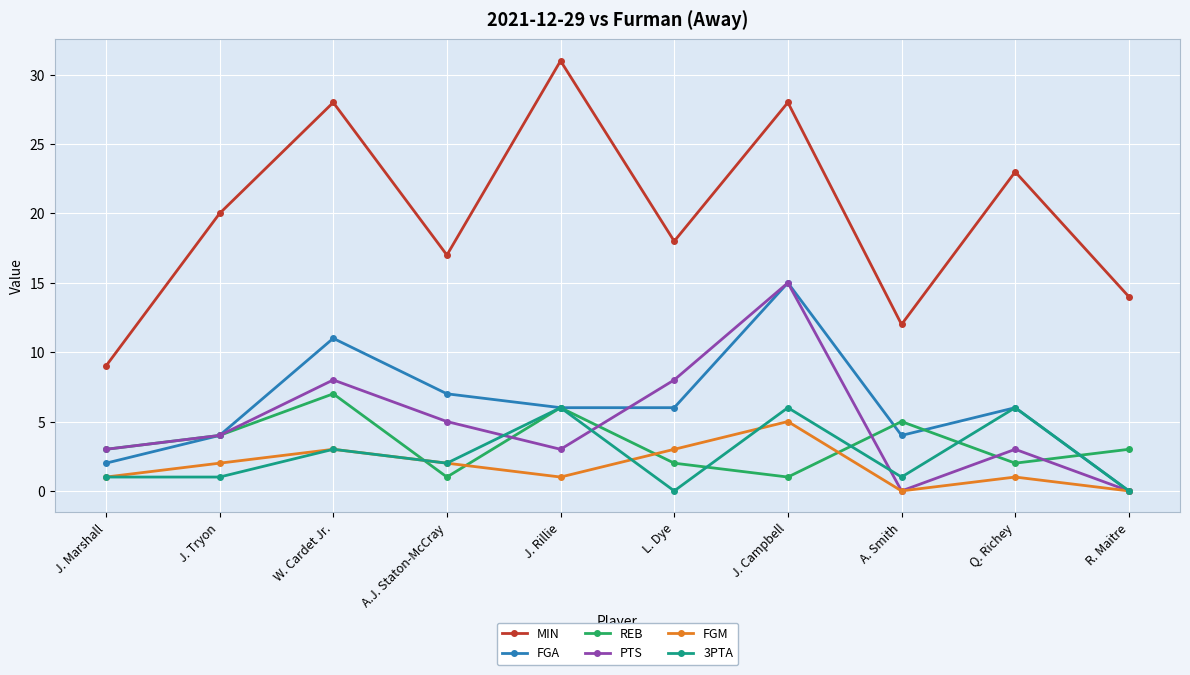

Reading left to right, extract all data points from this chart.

MIN: 9	20	28	17	31	18	28	12	23	14
FGA: 2	4	11	7	6	6	15	4	6	0
REB: 3	4	7	1	6	2	1	5	2	3
PTS: 3	4	8	5	3	8	15	0	3	0
FGM: 1	2	3	2	1	3	5	0	1	0
3PTA: 1	1	3	2	6	0	6	1	6	0